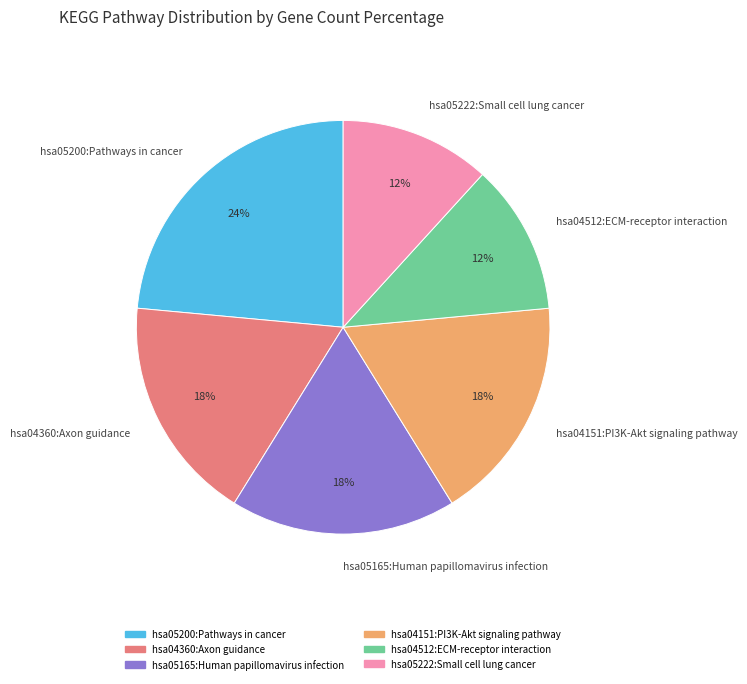

The hsa05222:Small cell lung cancer slice represents 12% of the pie. True or false?

True